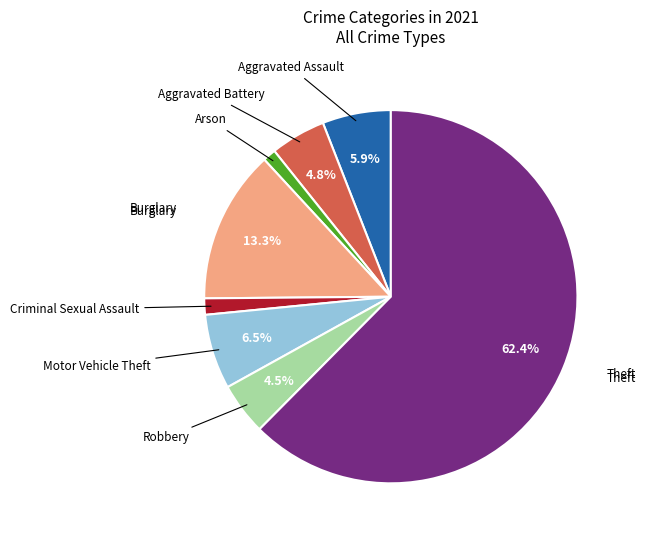

Is there a majority slice in this chart?

Yes